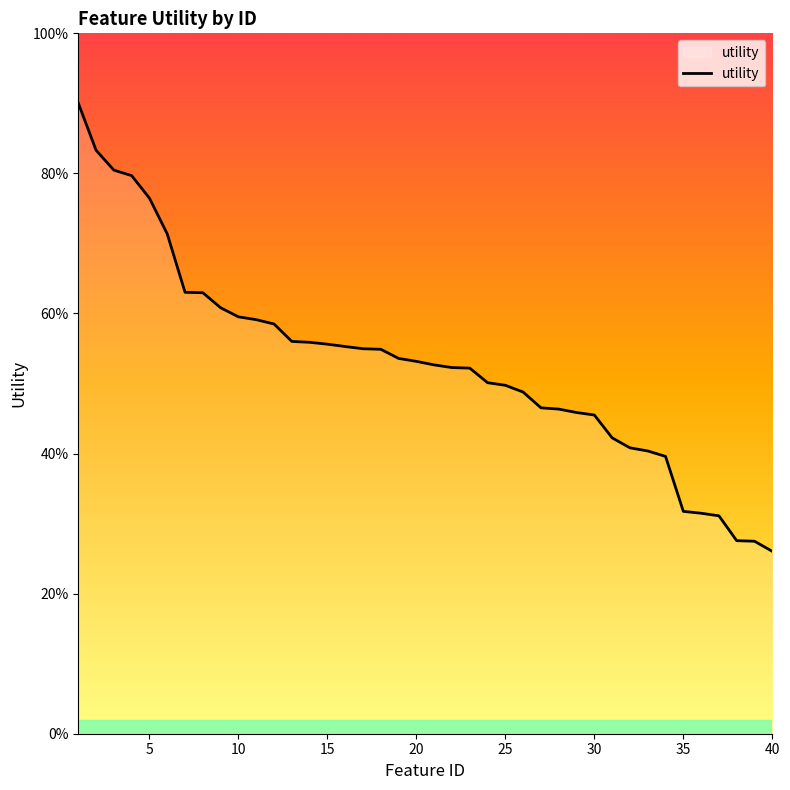

Which label corresponds to the smallest value in the chart?

40